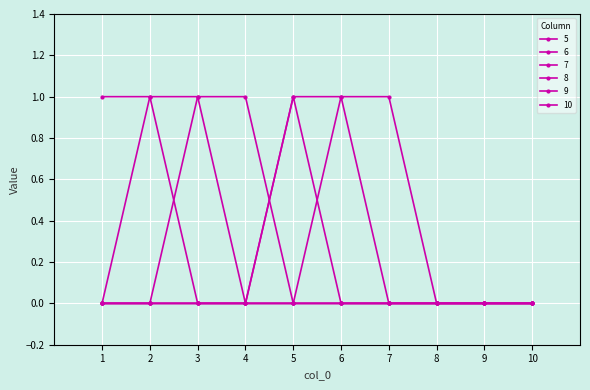

Between 10 and 1, which is larger?

1